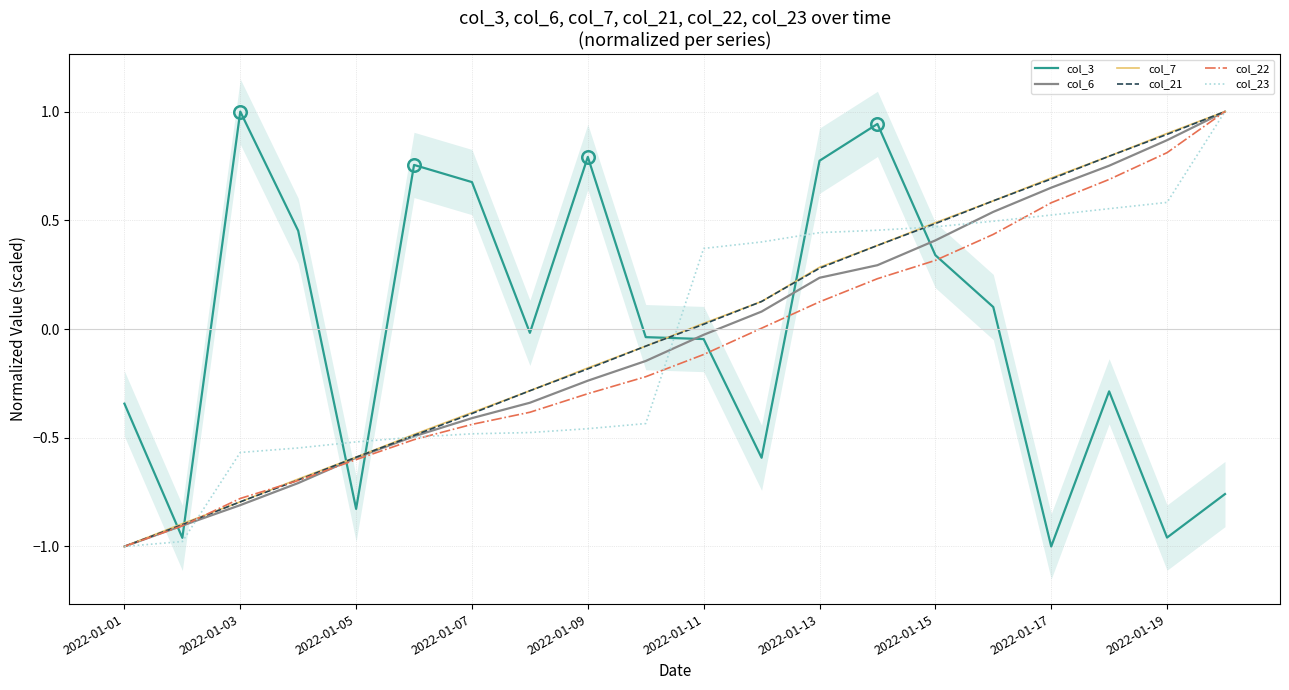

How many data points in col_21 are above 0?

10